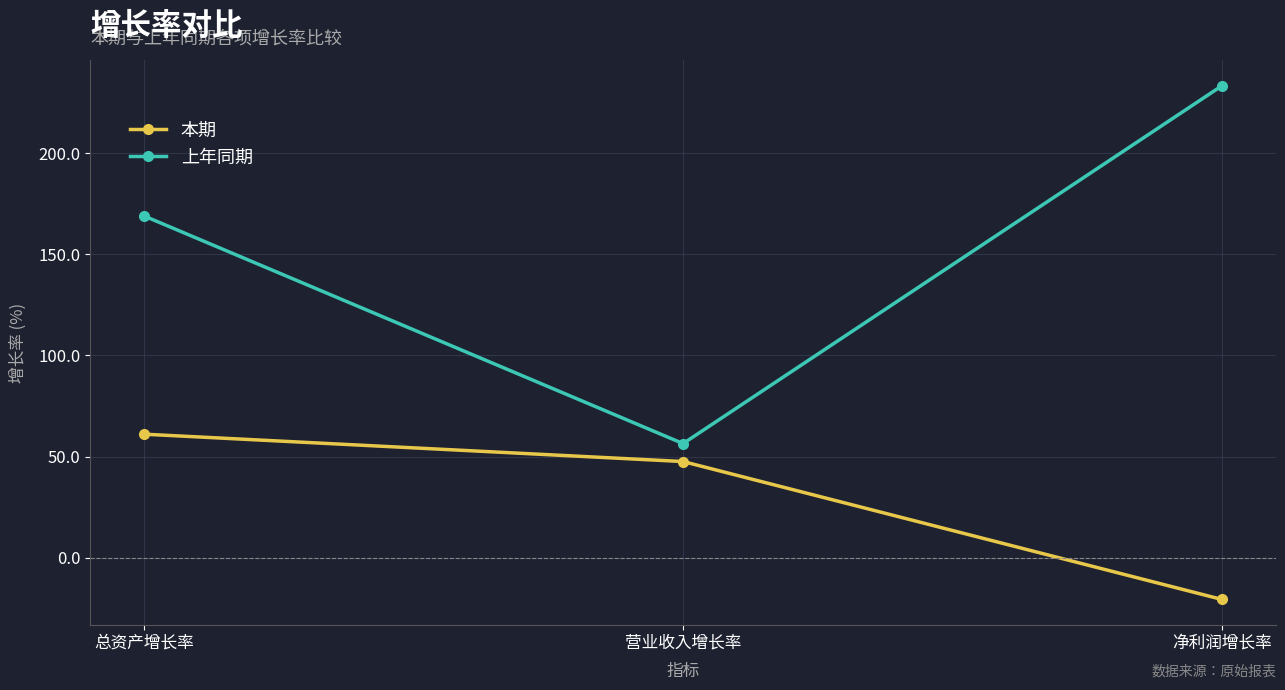

What is the spread (max minus min) of values at 营业收入增长率?

8.9